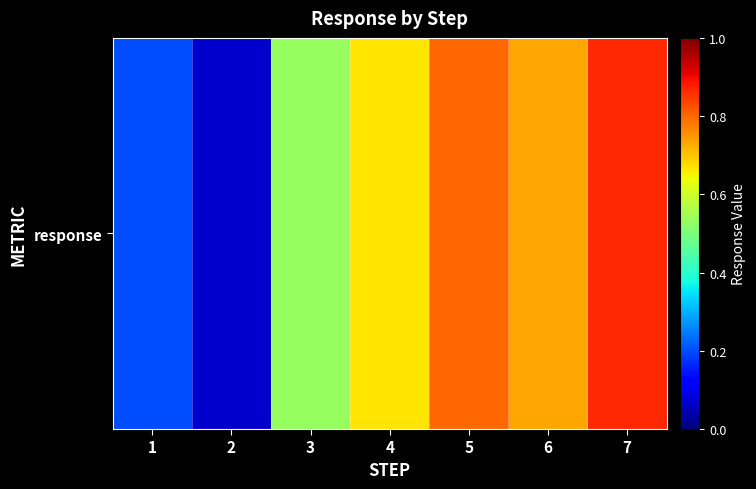

What is the difference between the values at 5 and 3?

0.3